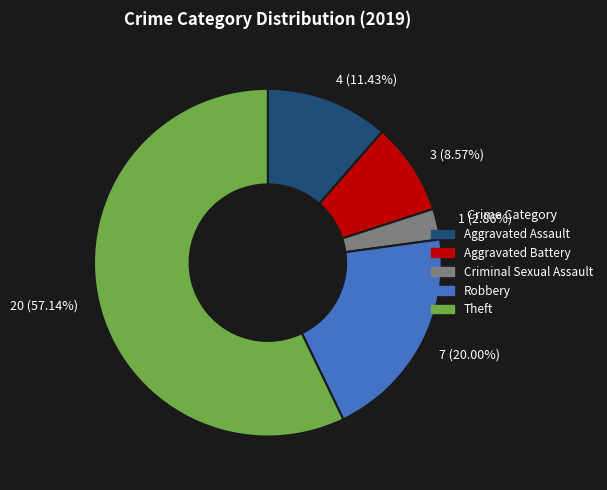

Which has a higher value, 1 (2.86%) or 4 (11.43%)?

4 (11.43%)